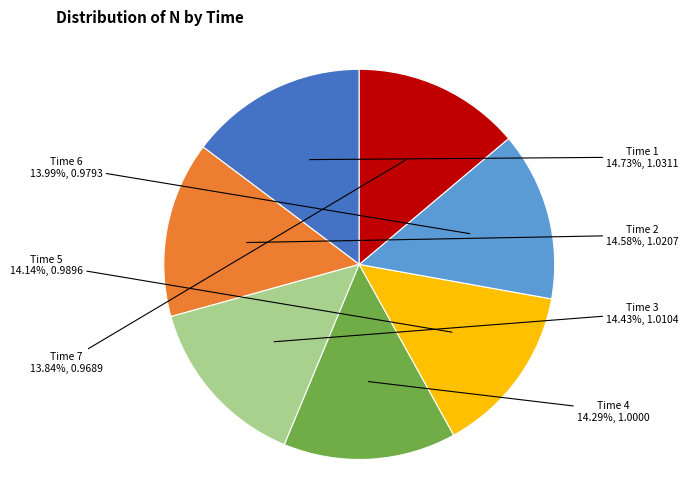

What is the ratio of the value at Time 4 to the value at Time 2?

1.0